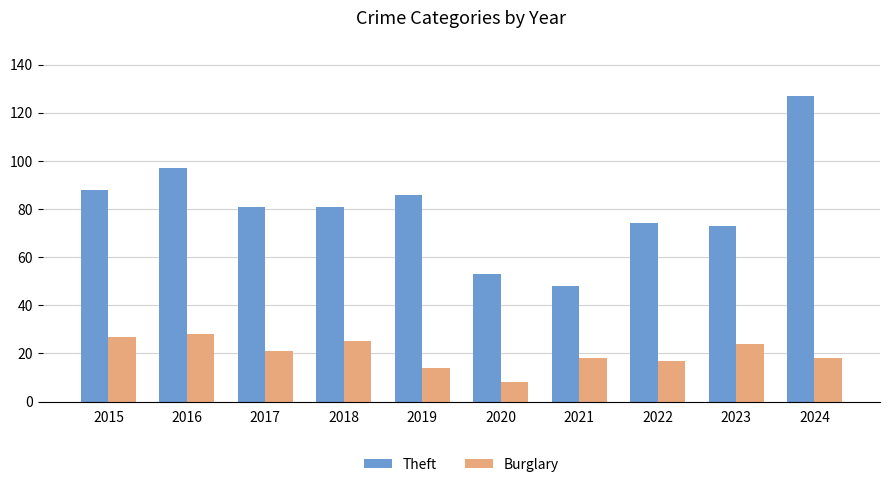

What is the value of the Burglary bar at the 10th from the left?

18